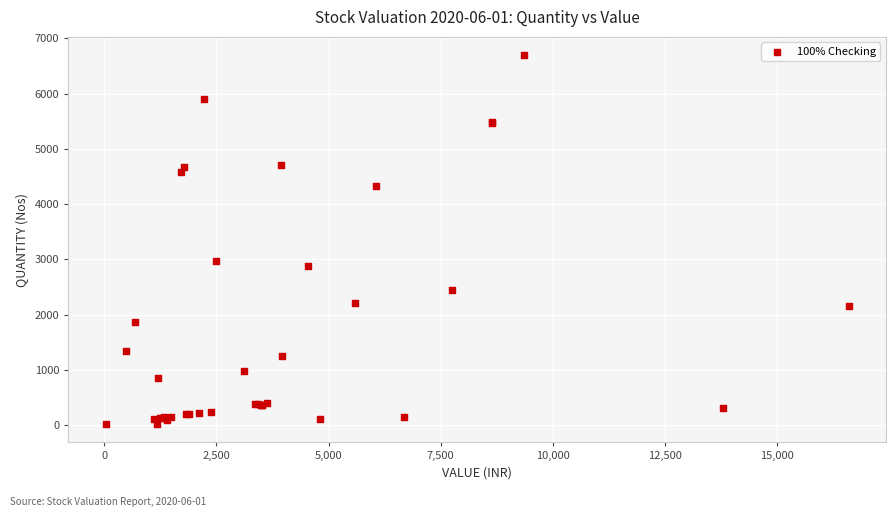

What Y value in the scatter plot is closest to 3359?

2977